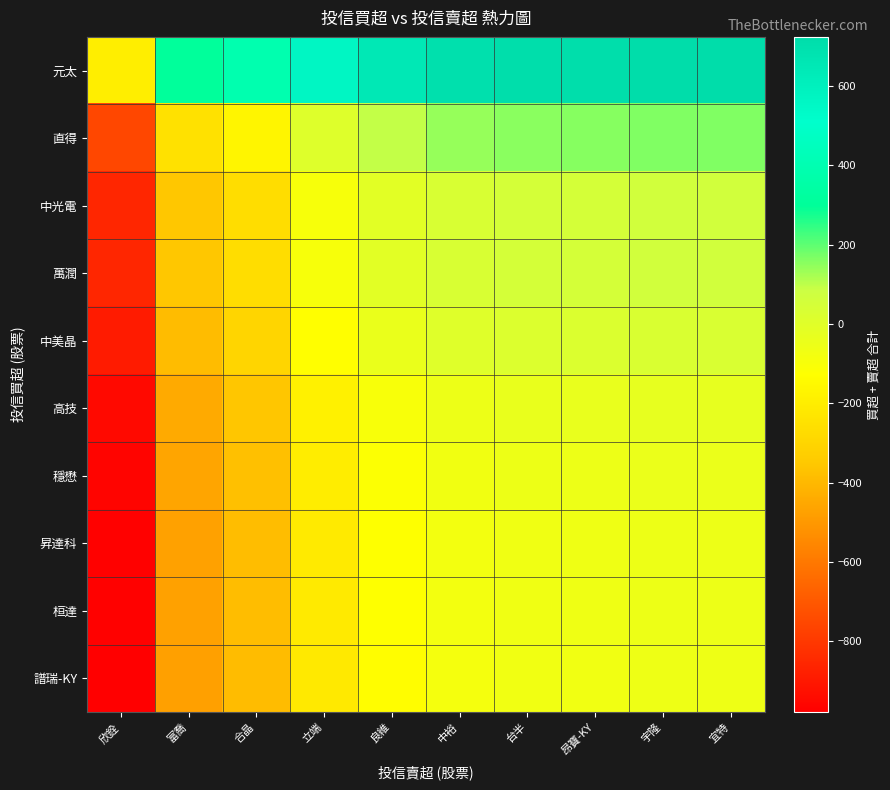

Rank the series by their maximum value, from highest to lowest.

元太, 直得, 中光電, 萬潤, 中美晶, 高技, 穩懋, 昇達科, 桓達, 譜瑞-KY